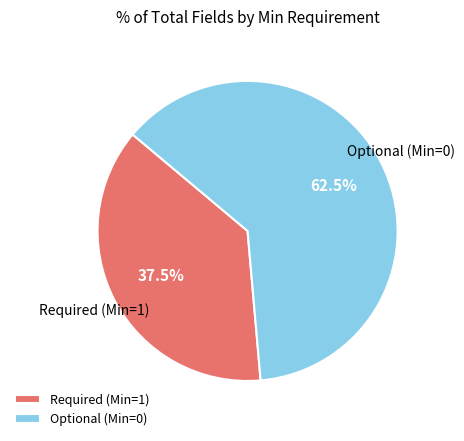

What is the smallest slice in the pie chart?

Required (Min=1)